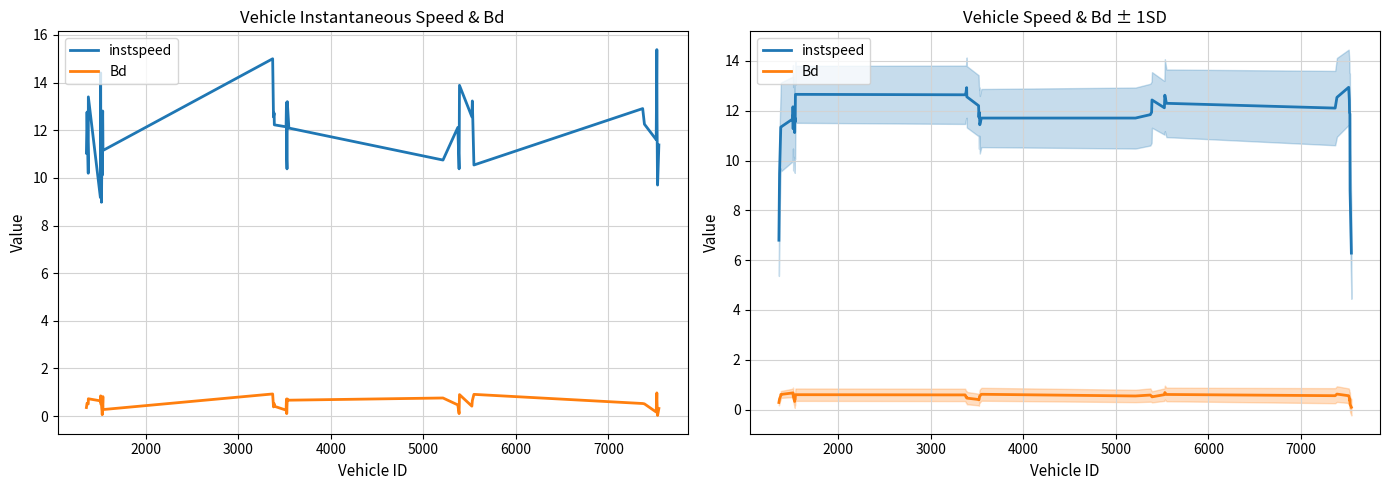

True or false: Bd and instspeed cross at least once.

False